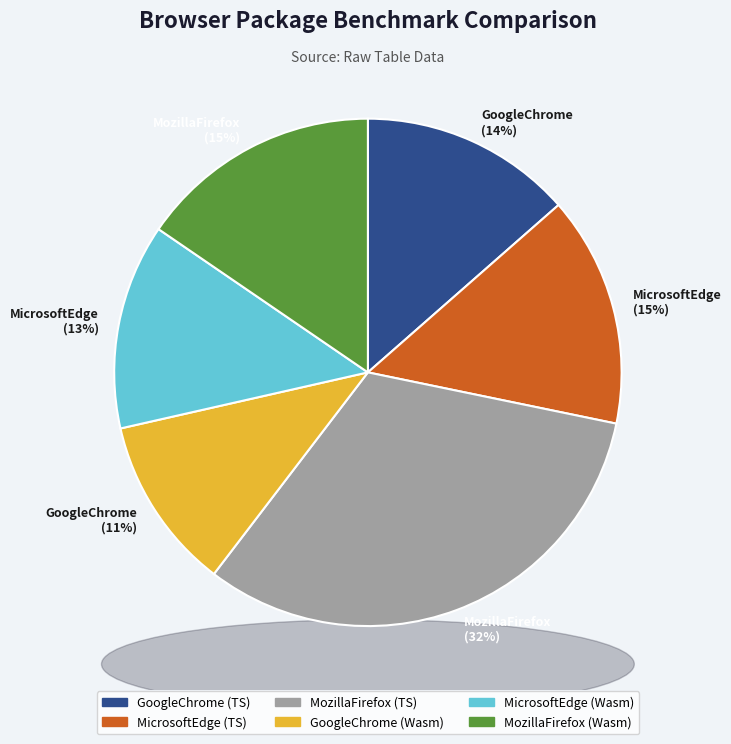

To the nearest percent, what percentage of the pie is GoogleChrome (Wasm)?

11%